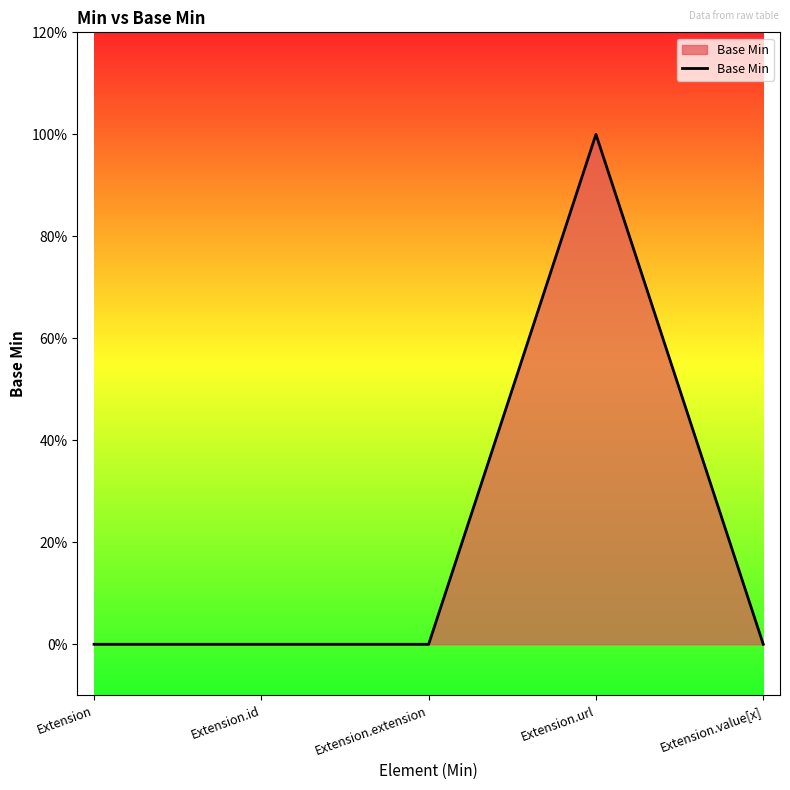

List the labels in order of value, smallest first.

Extension, Extension.id, Extension.extension, Extension.value[x], Extension.url